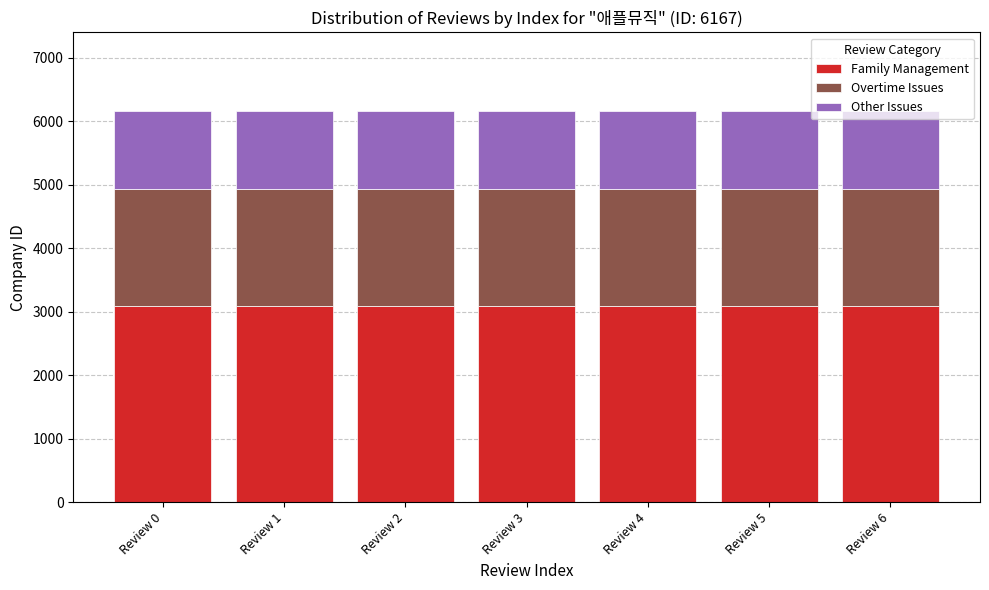

What is the value of the Family Management bar at the 6th from the left?

3083.5